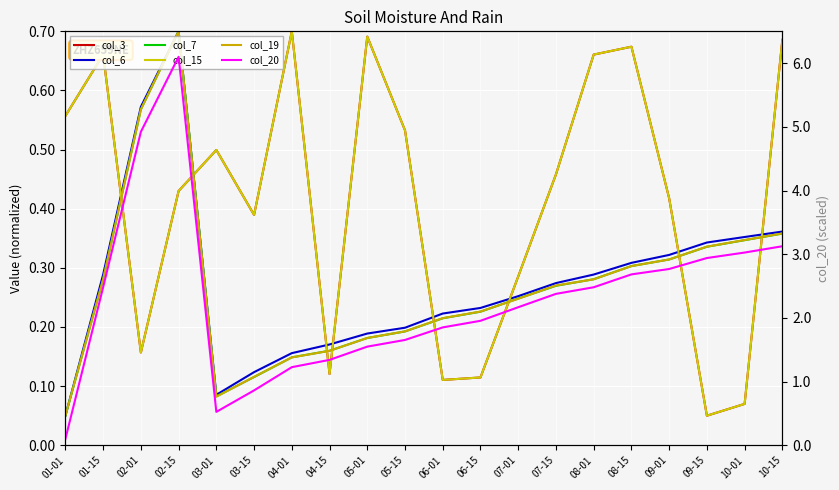

How many distinct data groups are displayed?

6